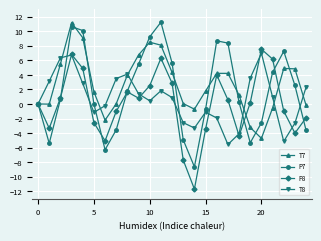

True or false: T7 has more than 2 interior local peaks.

True